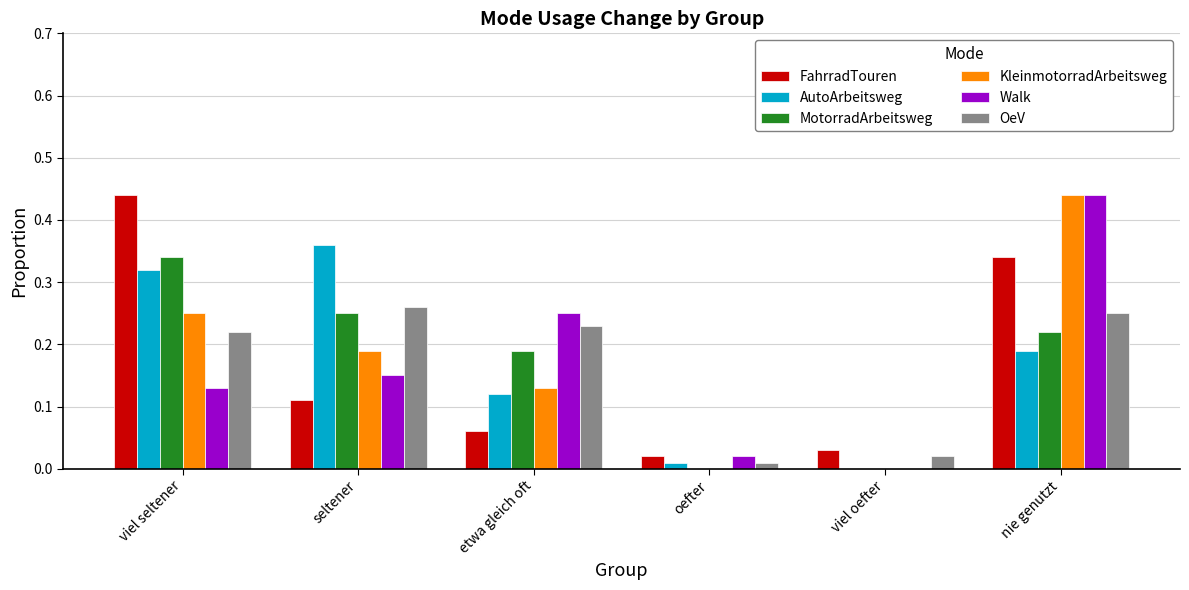

Is it true that OeV equals 0.1 at viel seltener?

False